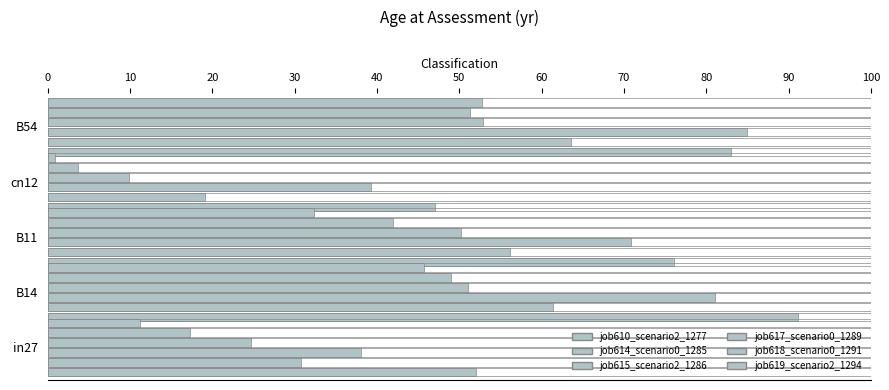

At B11, list the series in order from smallest to largest.

job619_scenario2_1294, job618_scenario0_1291, job617_scenario0_1289, job614_scenario0_1285, job615_scenario2_1286, job610_scenario2_1277